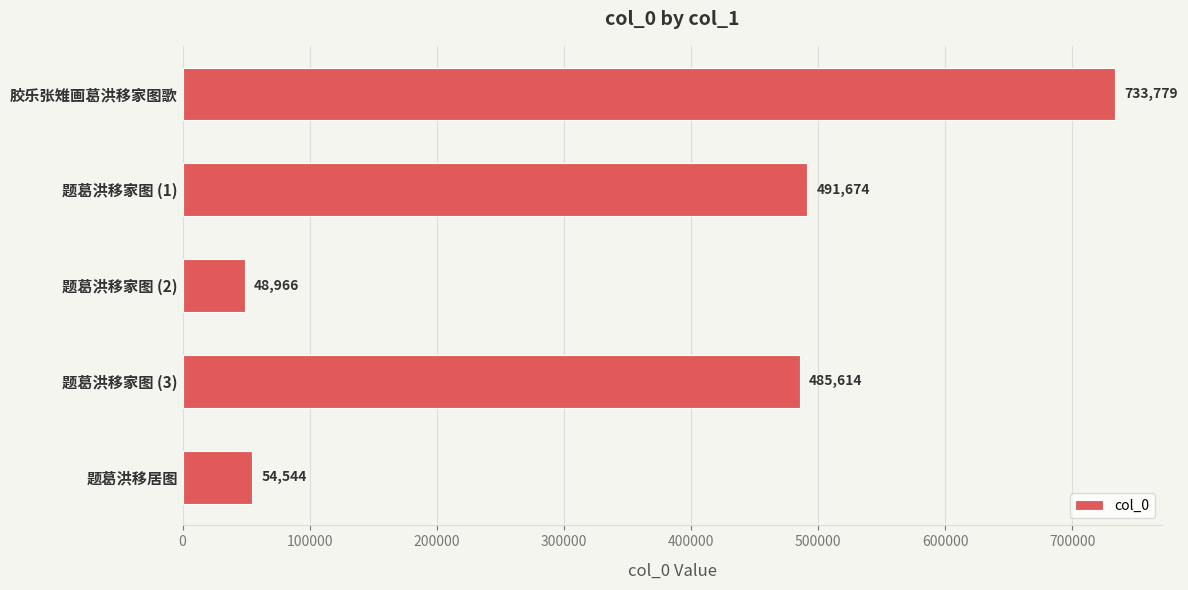

List the labels in order of value, largest first.

胶乐张雉画葛洪移家图歌, 题葛洪移家图 (1), 题葛洪移家图 (3), 题葛洪移居图, 题葛洪移家图 (2)